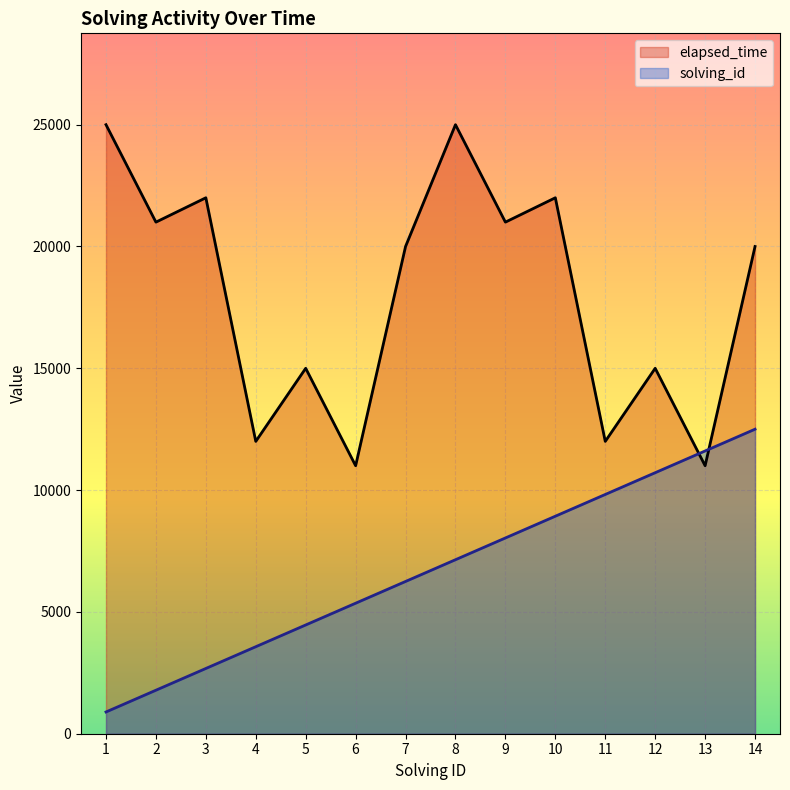

At which category is the sum across all series the highest?

14